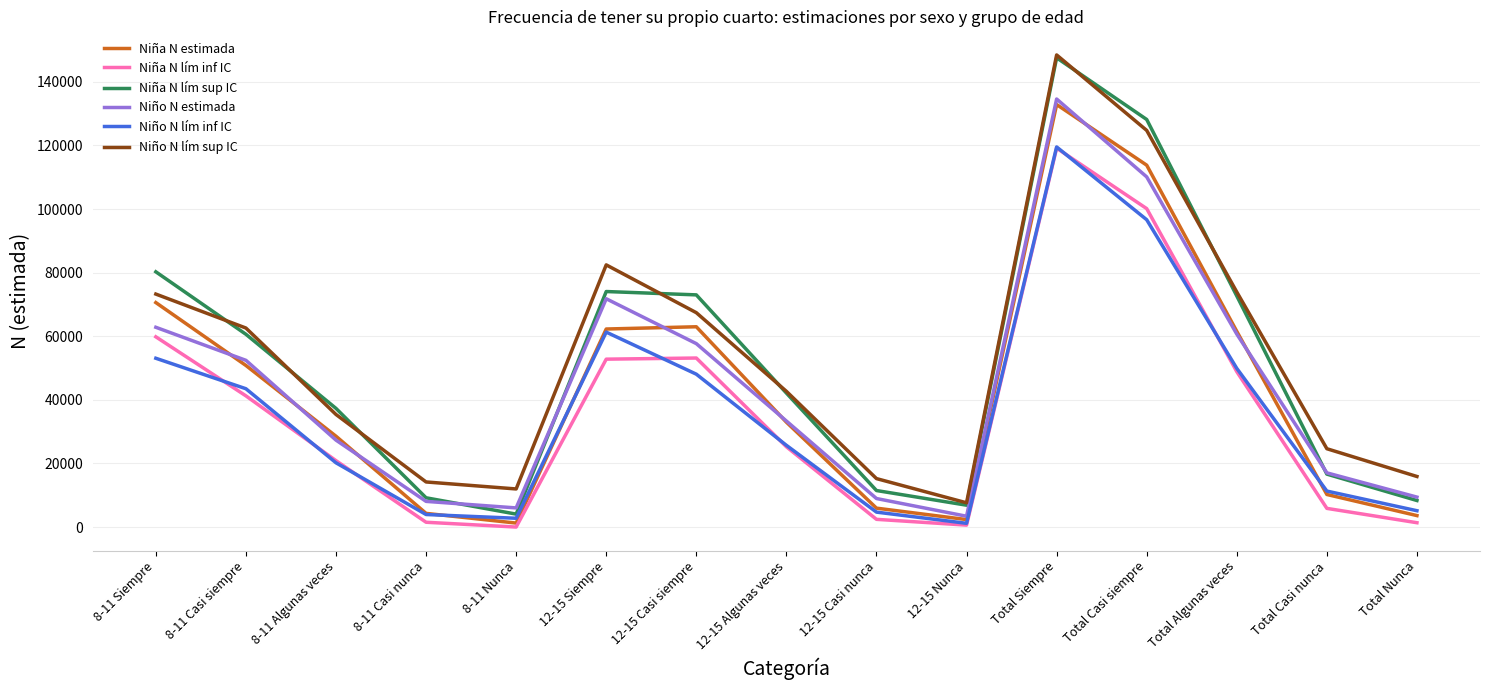

How many lines are shown in the chart?

6